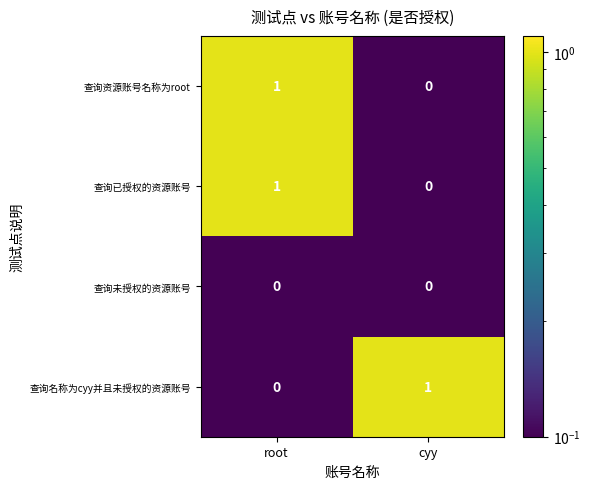

At how many categories does at least one series exceed 0?

2